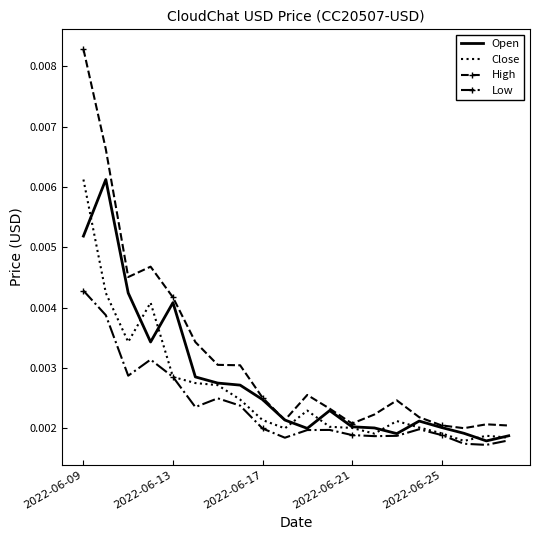

How many High values are between 0 and 1?

20